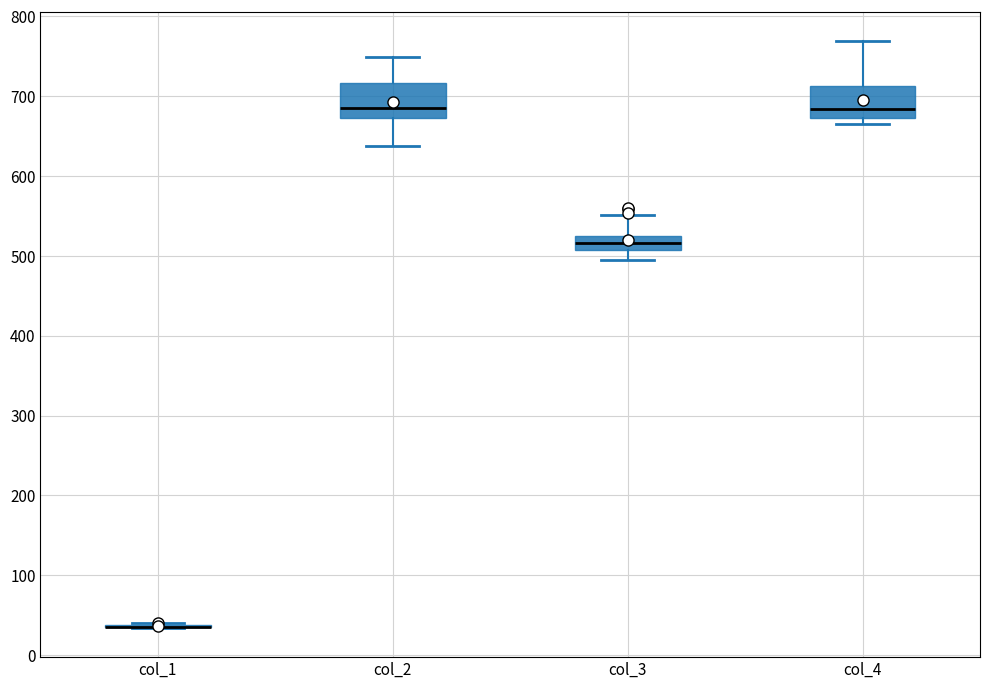

Reading left to right, read every box against the y-axis: the position of its median line, the range the box covers, and the ends of its whiskers. The values are not printed on the chart, so give them approximately, as read against the axis.

col_1: box collapsed to a line at 40, whiskers 30 to 40
col_2: median 680, box 670 to 720, whiskers 640 to 750
col_3: median 520 (inside the box), box 510 to 520, whiskers 490 to 550
col_4: median 680, box 670 to 710, whiskers 660 to 770